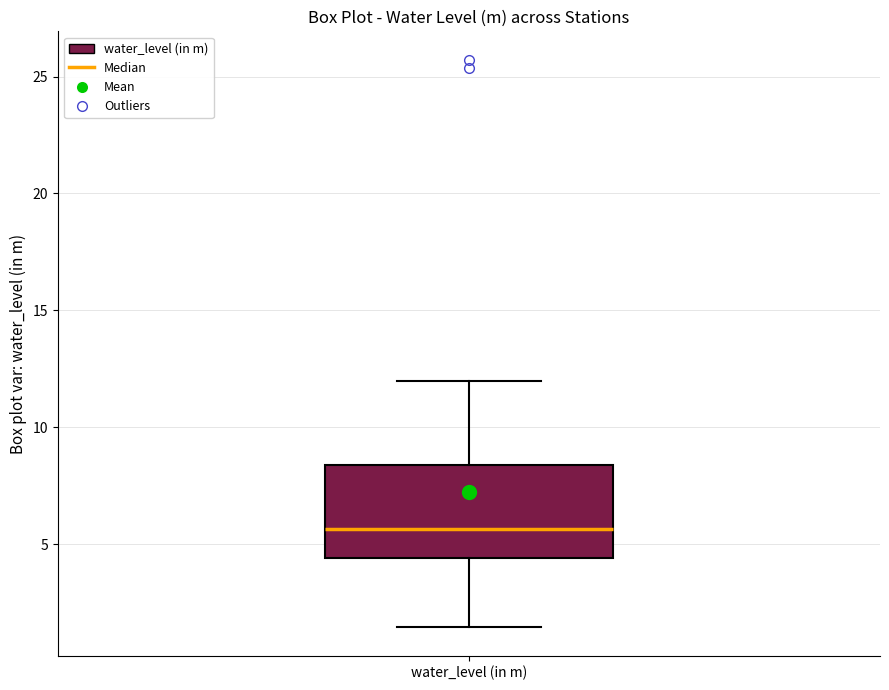

Where is the lower edge of the box for water_level (in m) on the y-axis? The values are not printed on the chart, so give them approximately, as read against the axis.

4.5